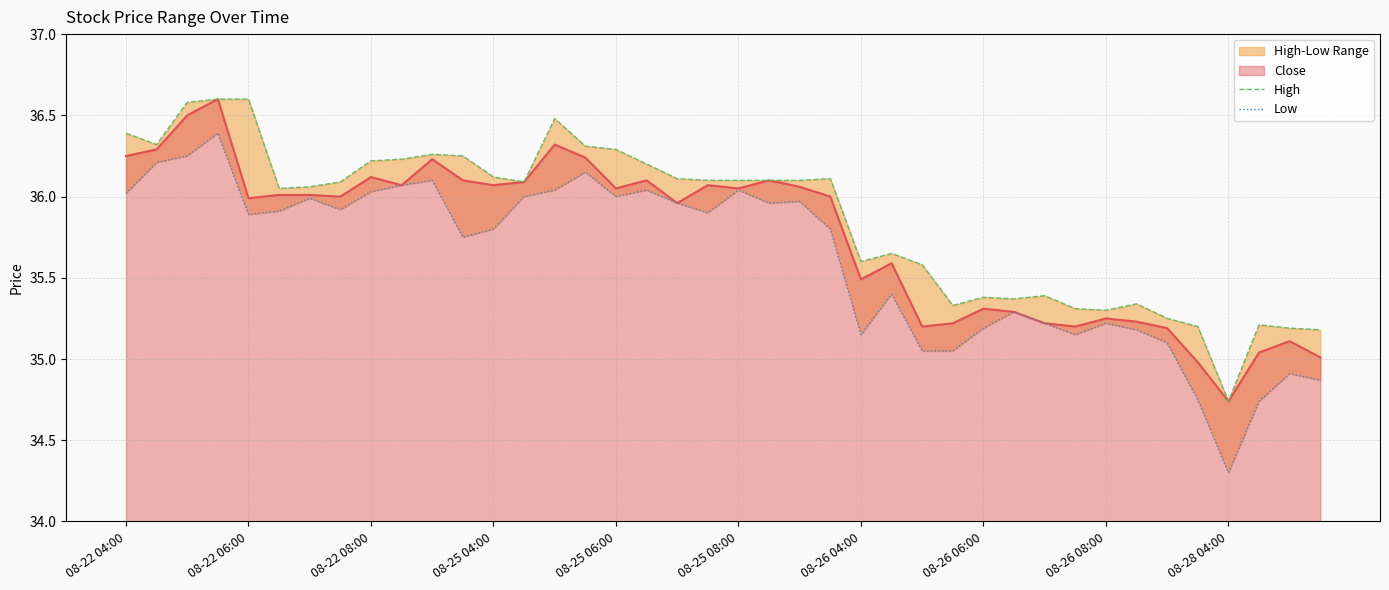

What is the maximum value for Close?

36.6